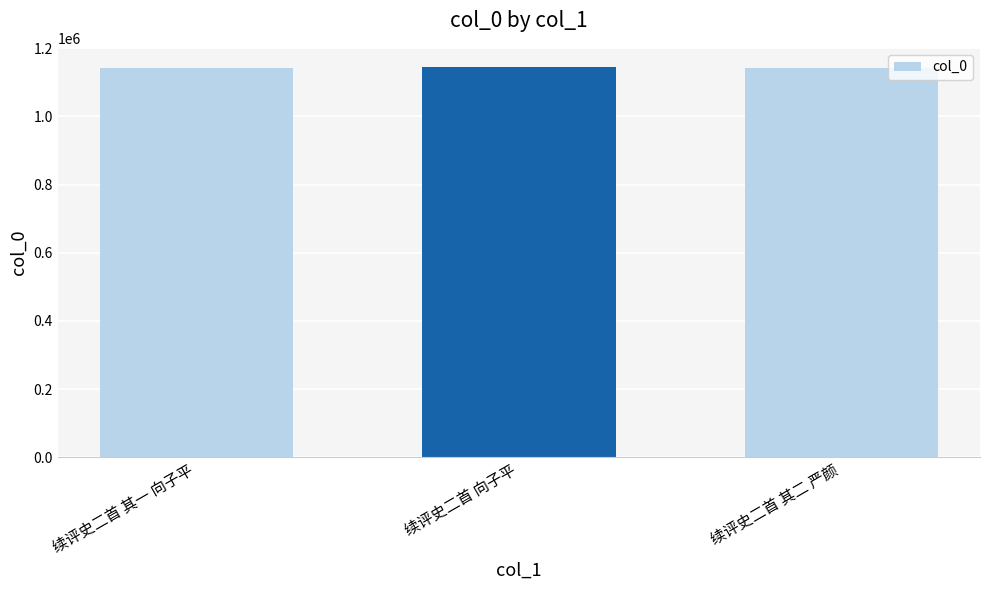

True or false: the data shows 1142484 at 续评史二首 其二 严颜.

True